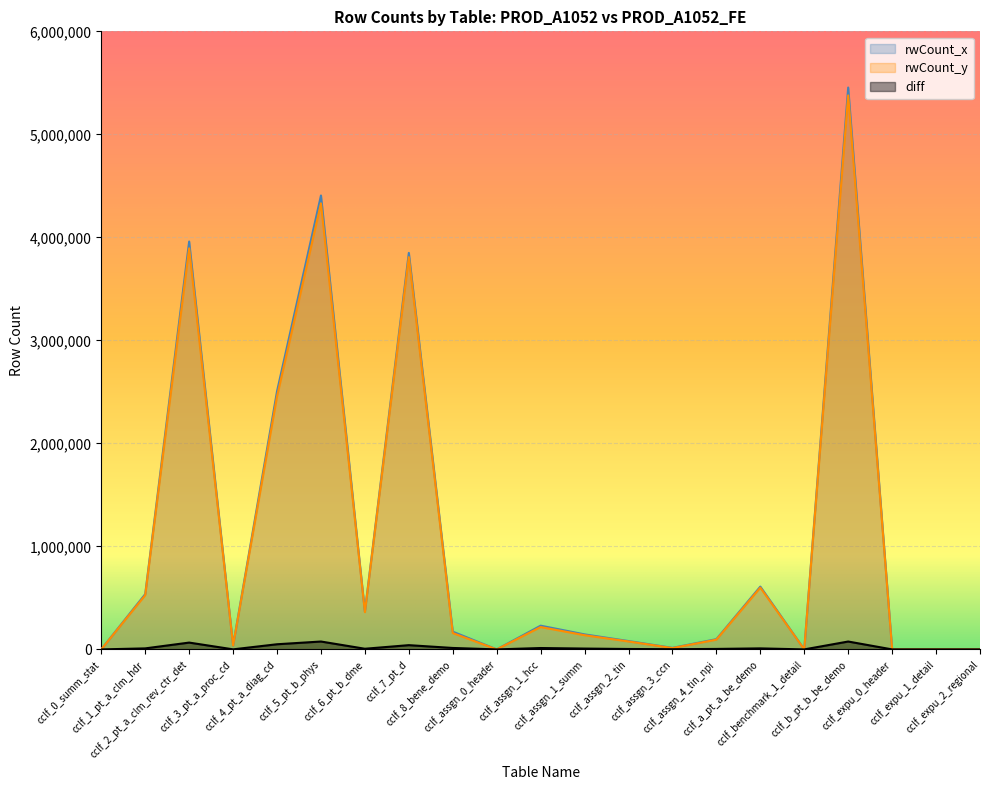

Which has a higher value, cclf_assgn_1_summ or cclf_assgn_1_hcc?

cclf_assgn_1_hcc